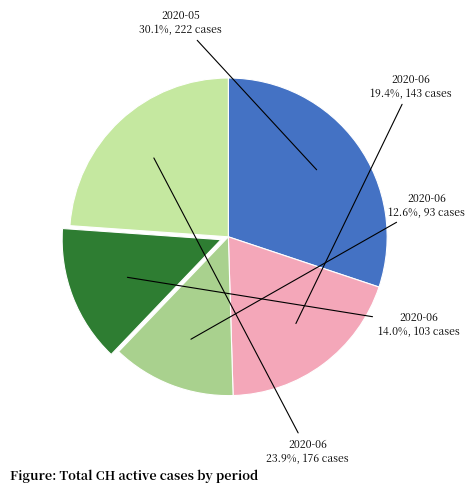

Is there any slice that represents more than half of the pie?

No